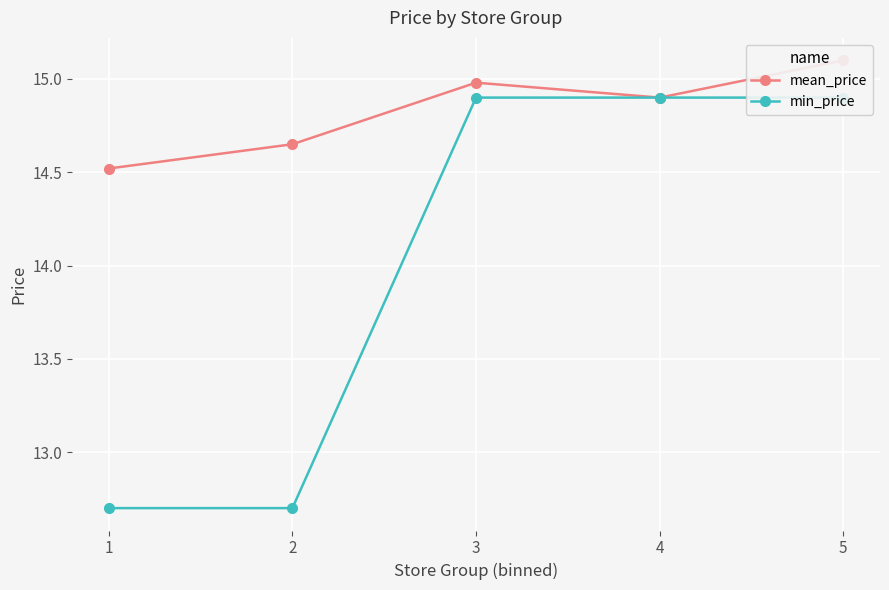

The value of min_price at 1 is 12.7. True or false?

True